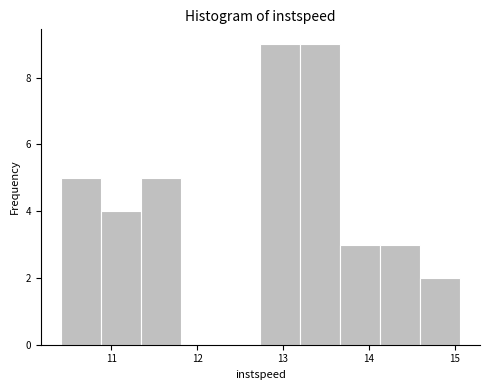

Reading left to right, transcribe this chart: for each bar, give the range it covers on the x-axis and its height. Neither the bar edges nor the heights are printed on the chart, so give them approximately, as read against the axes.

10.4 to 10.9: 5
10.9 to 11.3: 4
11.3 to 11.8: 5
11.8 to 12.3: 0
12.3 to 12.7: 0
12.7 to 13.2: 9
13.2 to 13.7: 9
13.7 to 14.1: 3
14.1 to 14.6: 3
14.6 to 15.1: 2